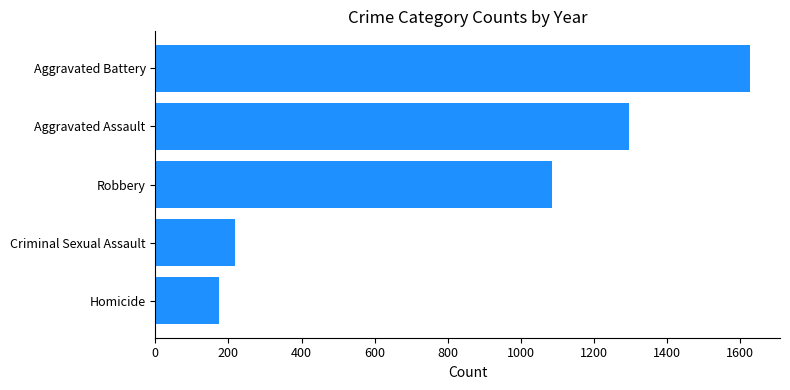

Reading bottom to top, list all the values displayed in this chart.

173	219	1086	1295	1628